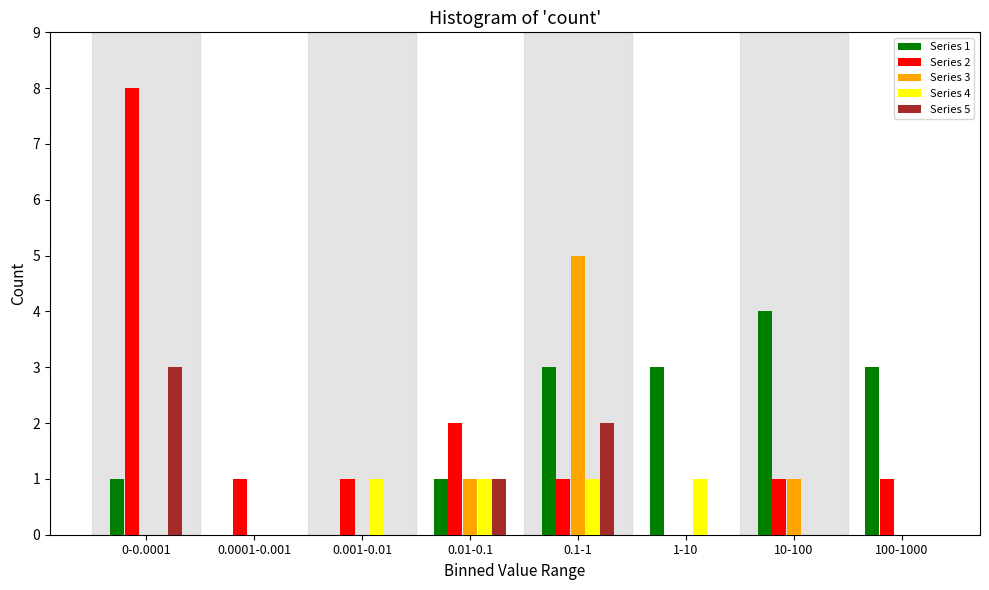

Is it true that Series 1 equals 2 at 10-100?

False